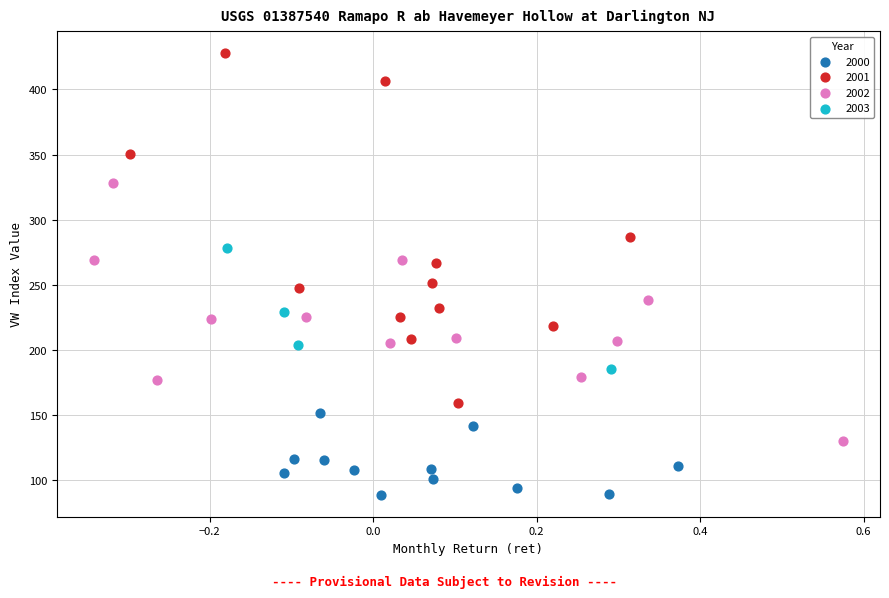

Which series reaches the maximum Y coordinate?

2001